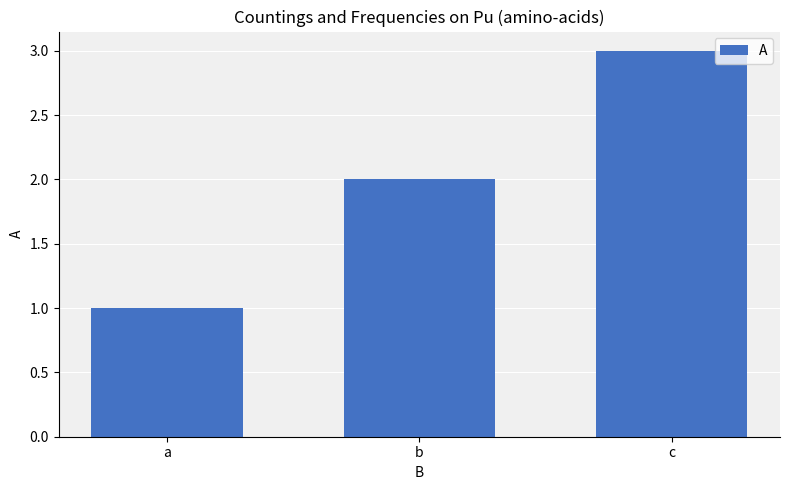

How many values are between 1 and 3?

3